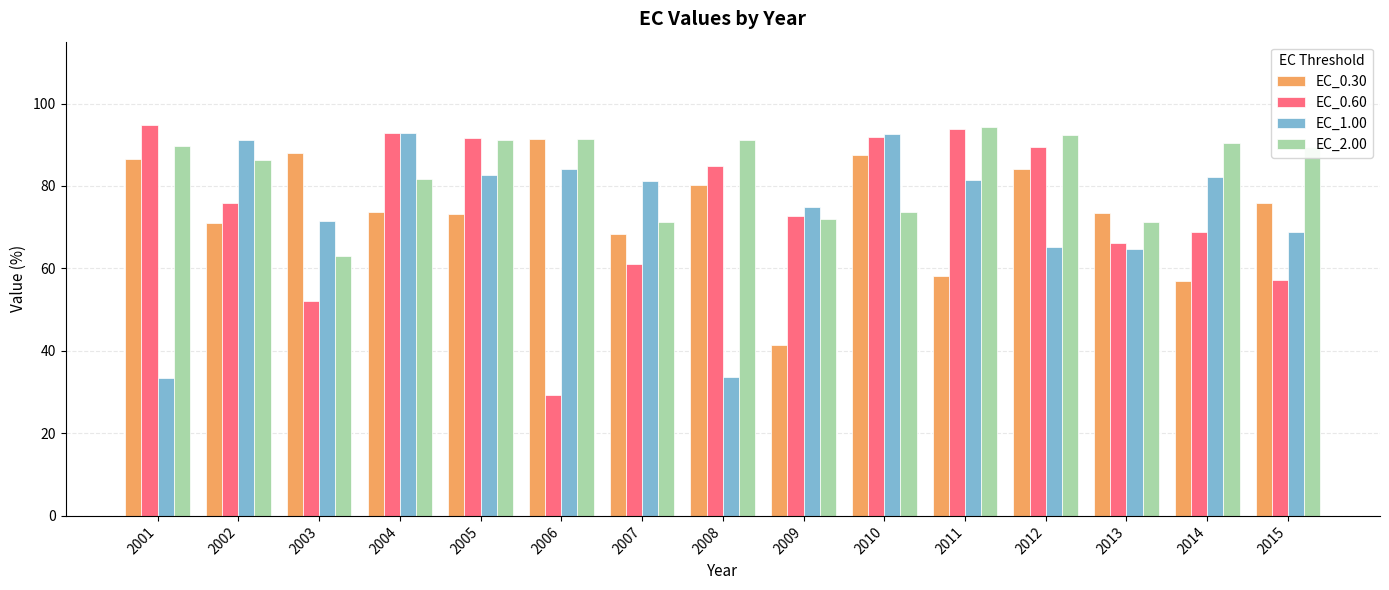

The value of EC_0.60 at 2001 is 170.4. True or false?

False